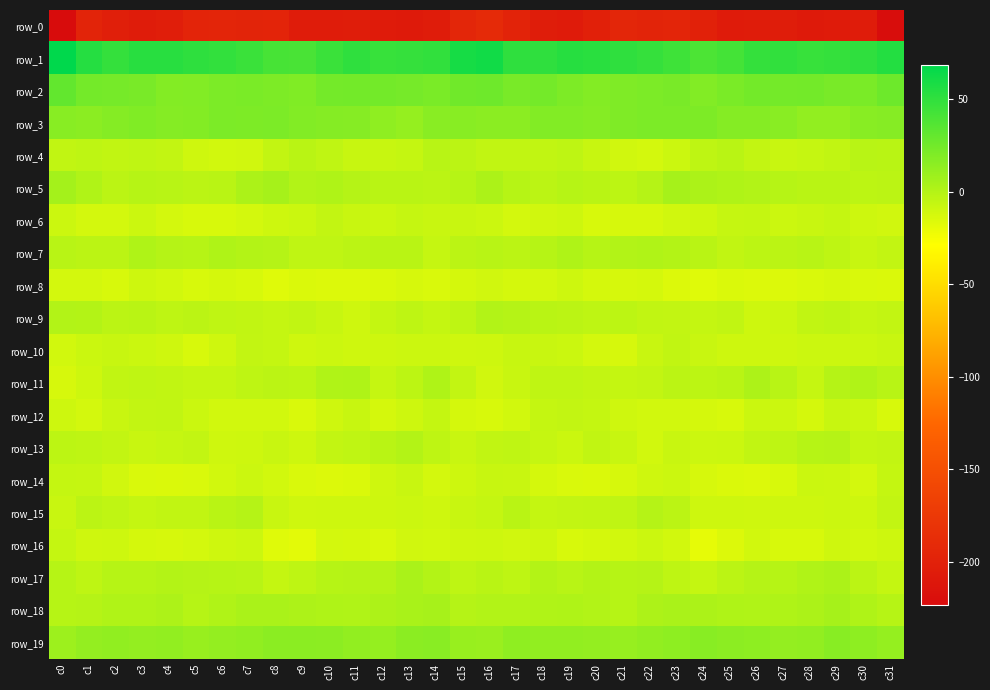

What is the minimum value shown in the chart?

-223.1